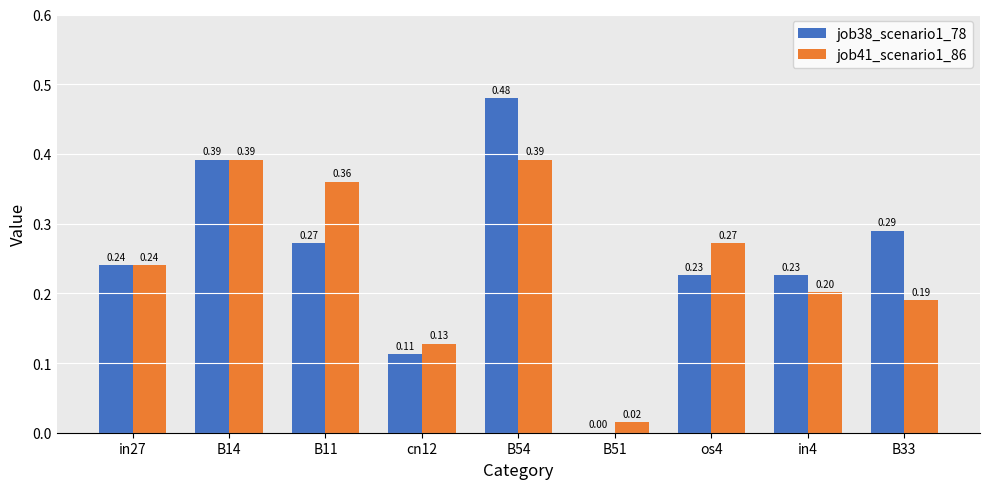

Does the chart contain stacked bars?

No